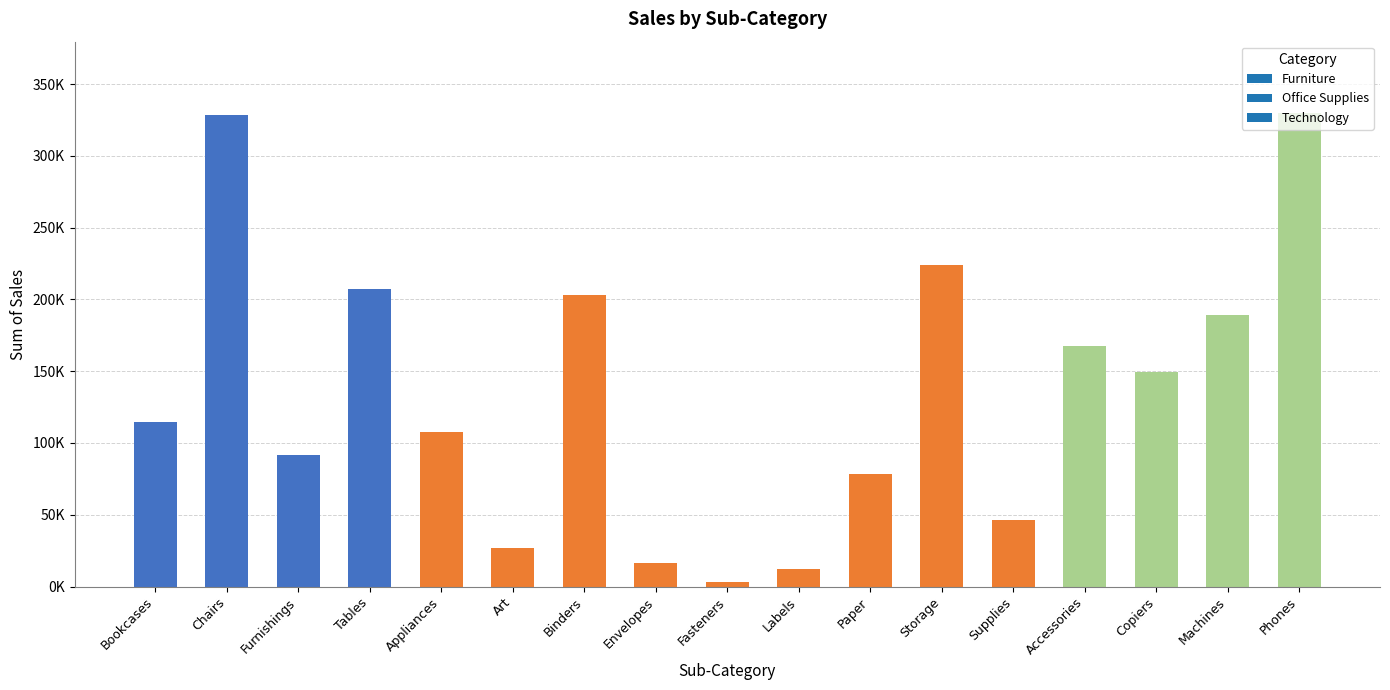

What position from the right is Accessories?

4